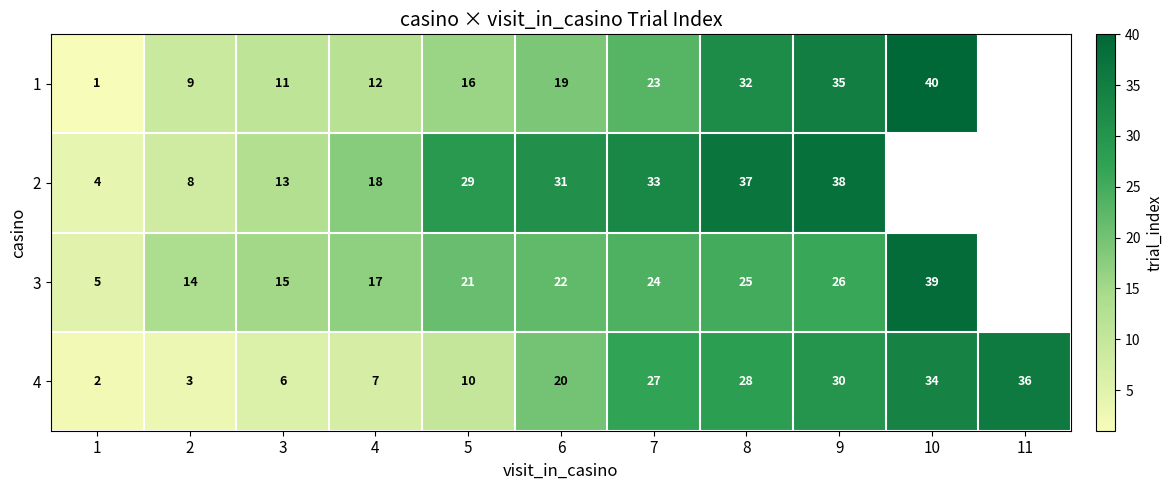

What is the total value across all series at 5?

76